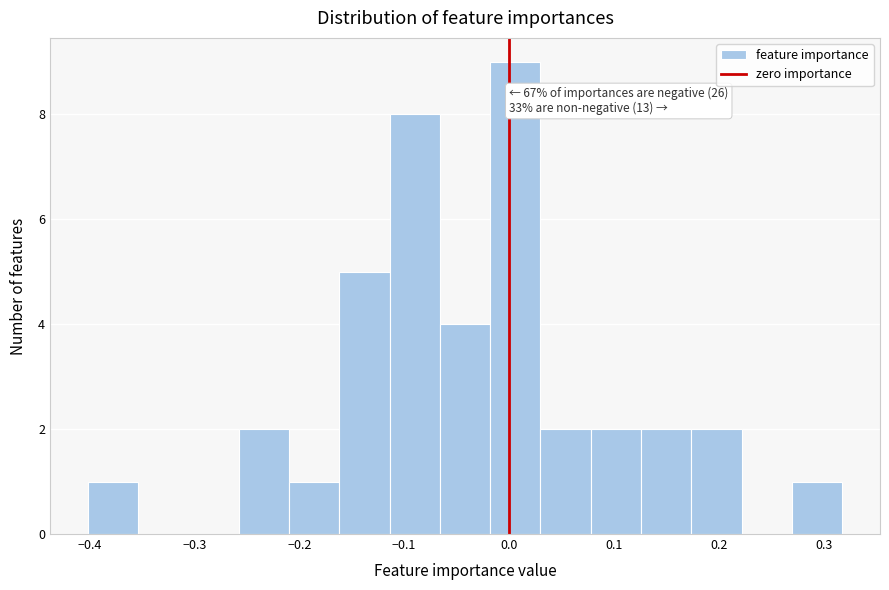

Over which range of the x-axis is the bar tallest?

-0.02 to 0.03